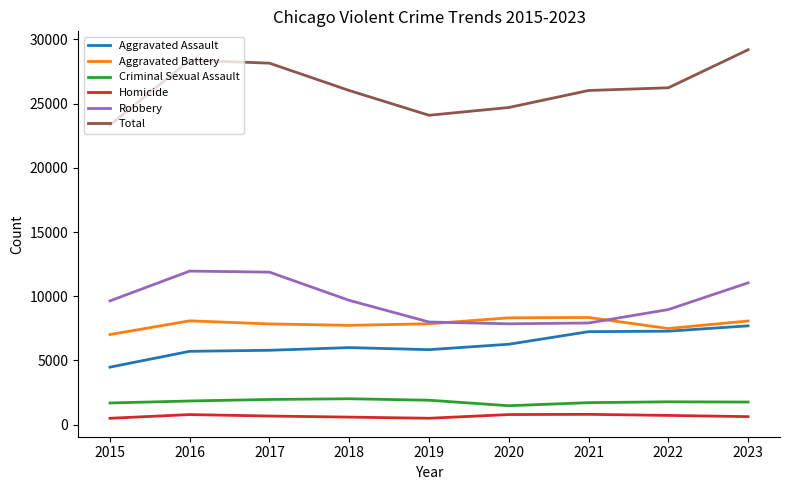

What is the maximum value for Robbery?

11960